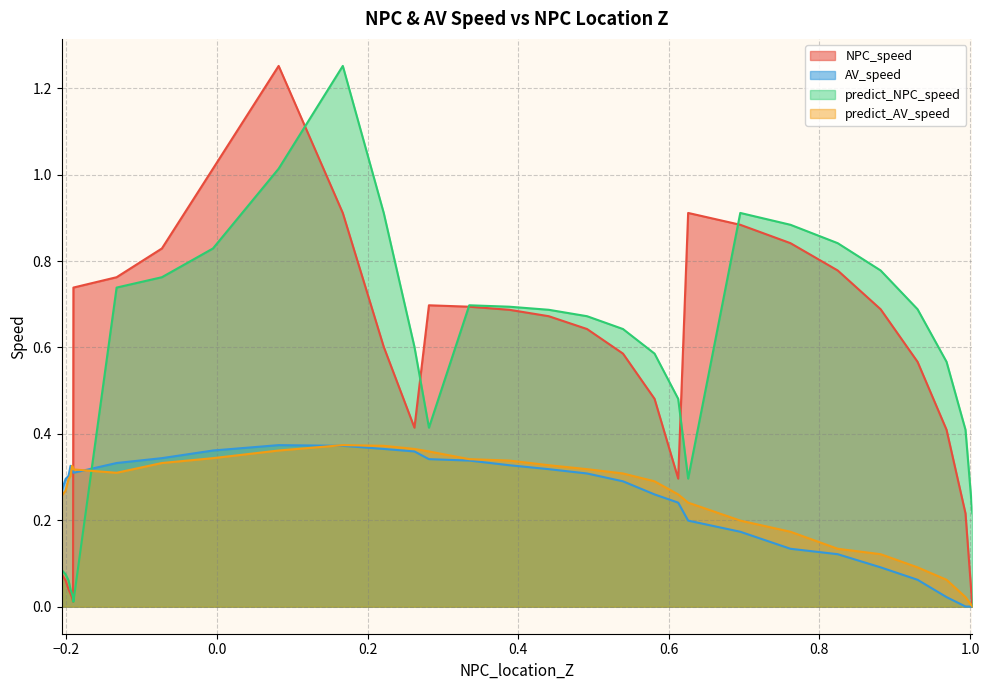

What is the total value across all series at 4?

1.7